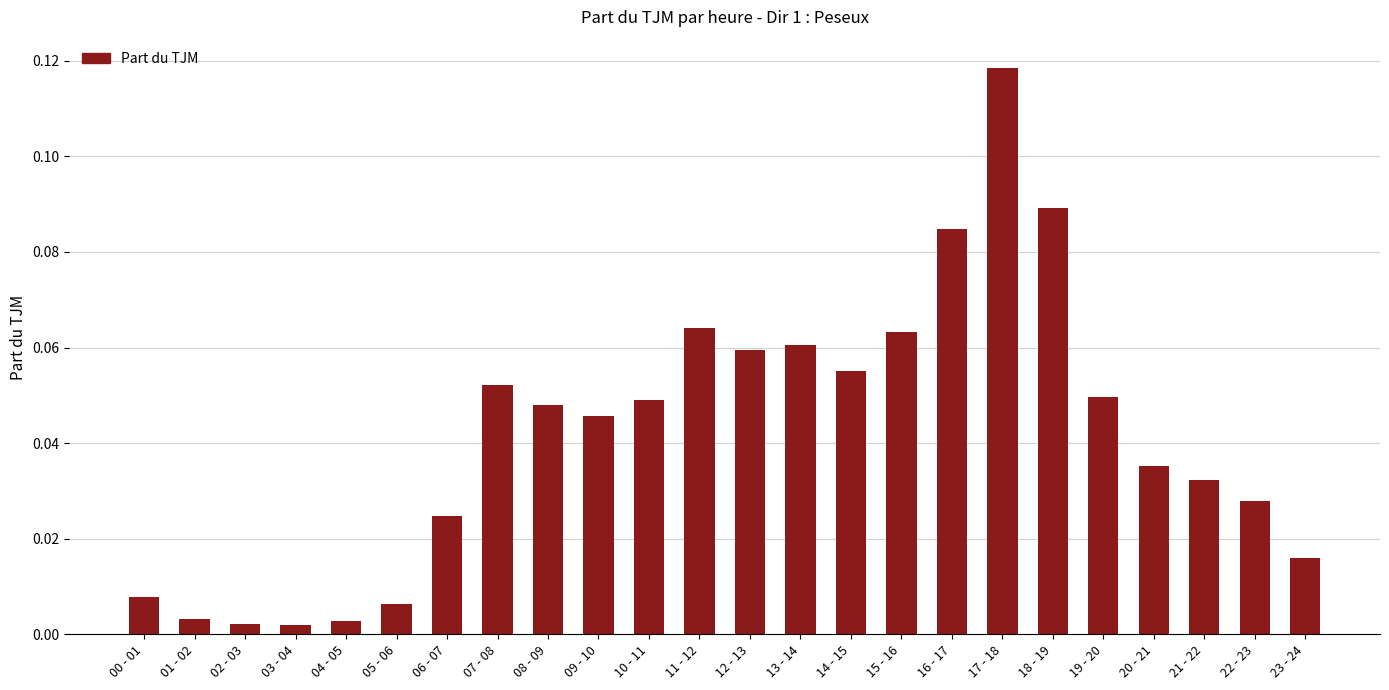

The chart shows a value of 0.0 at 14 - 15. True or false?

False